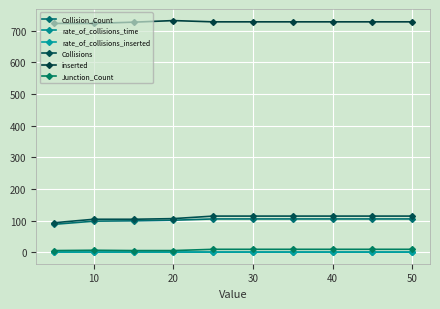

Which series has the widest spread of values?

Collisions